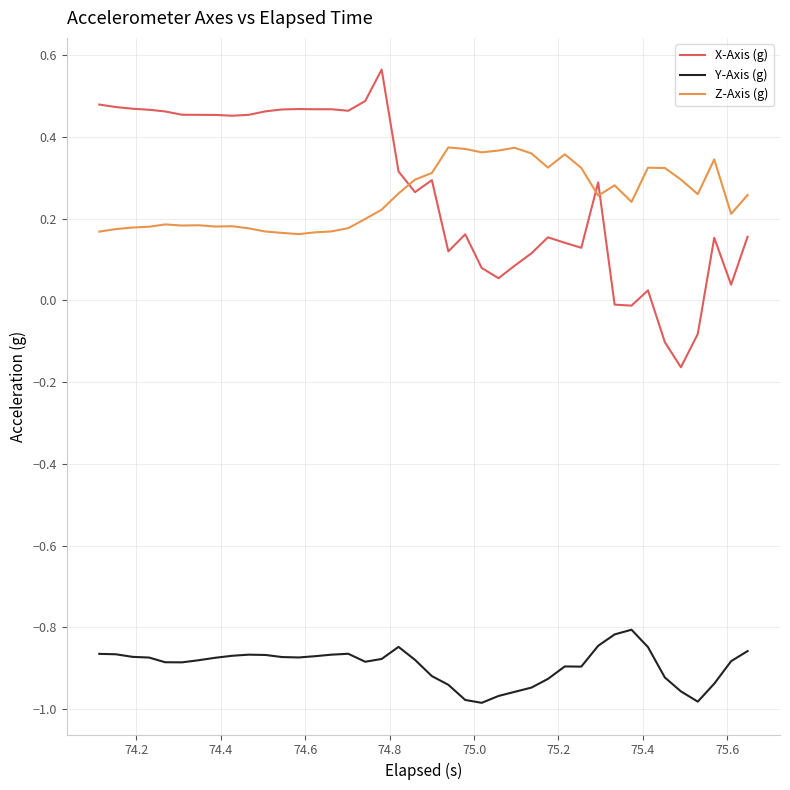

Which series has the largest range (max minus min)?

X-Axis (g)